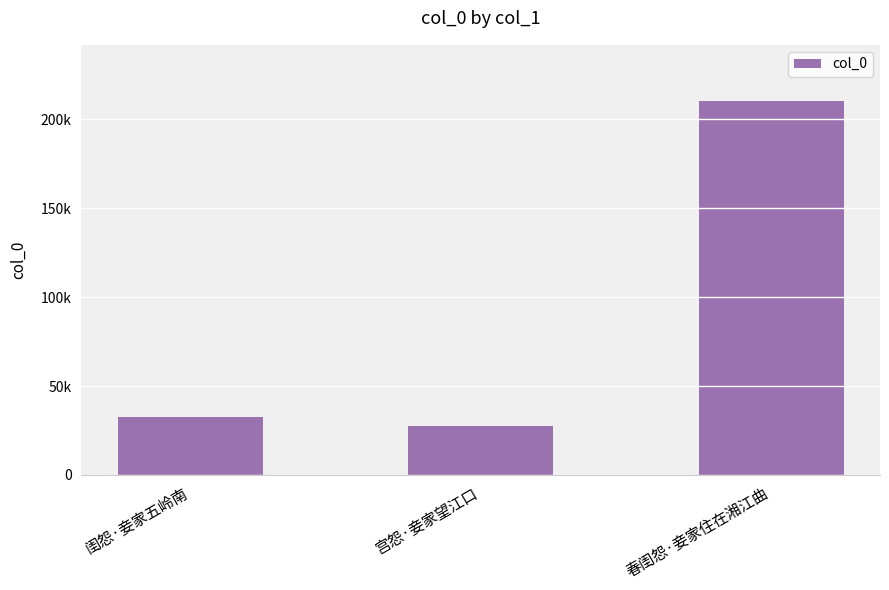

Does the chart contain any negative values?

No